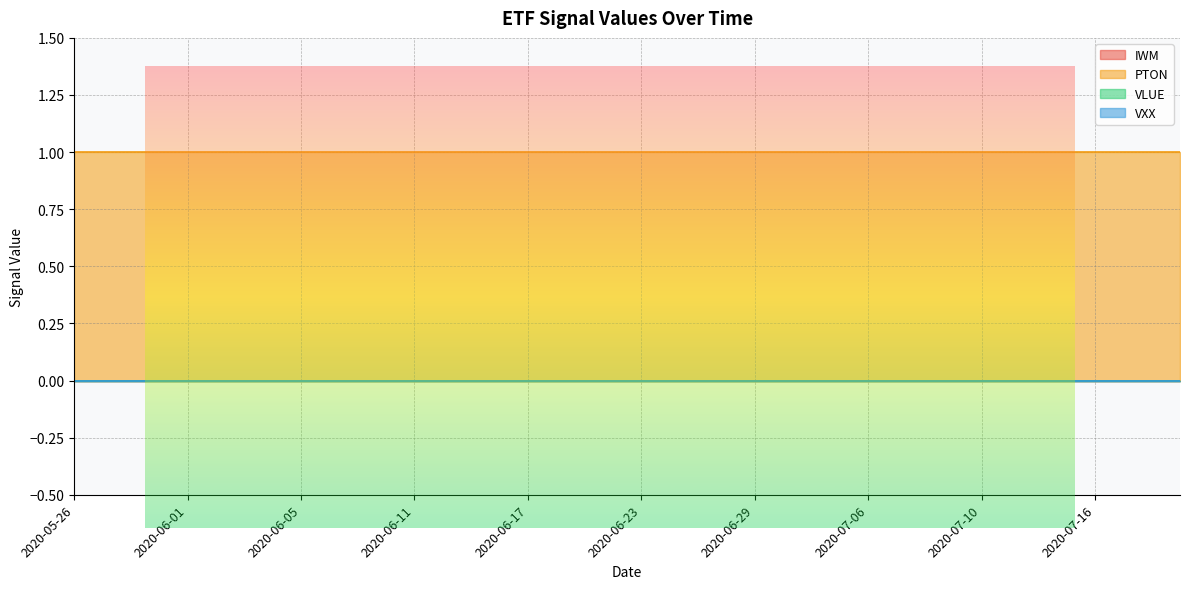

What is the label of the 22nd point from the left?

2020-06-24